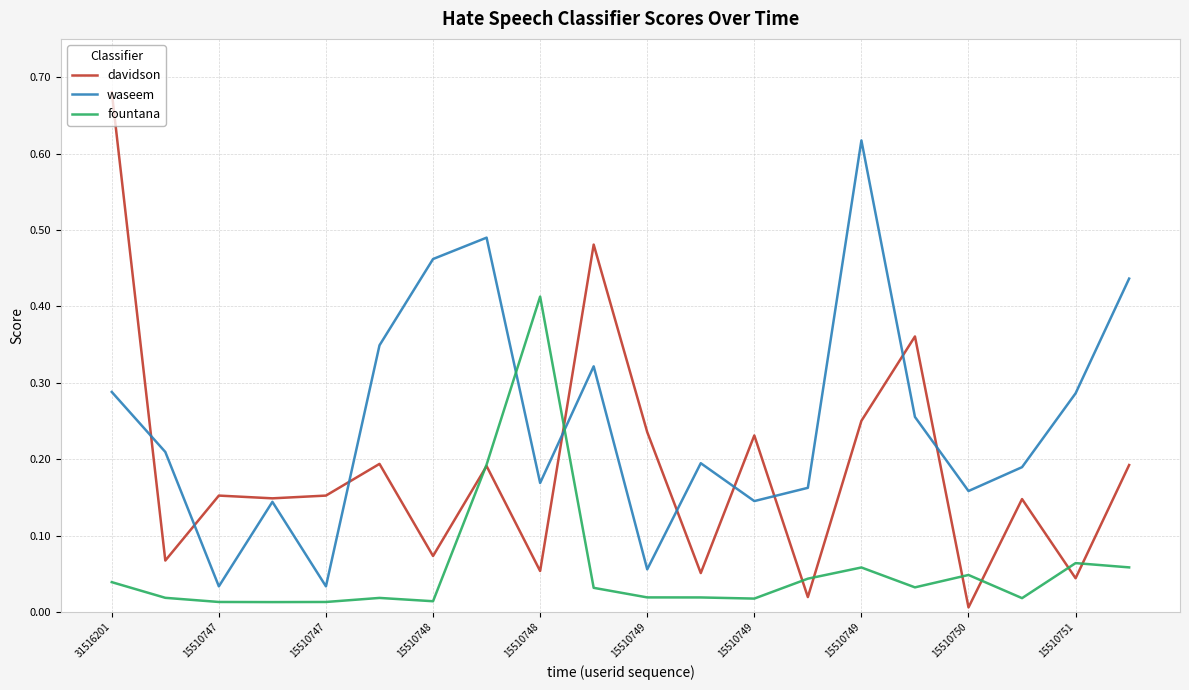

How many categories are shown in the chart?

20